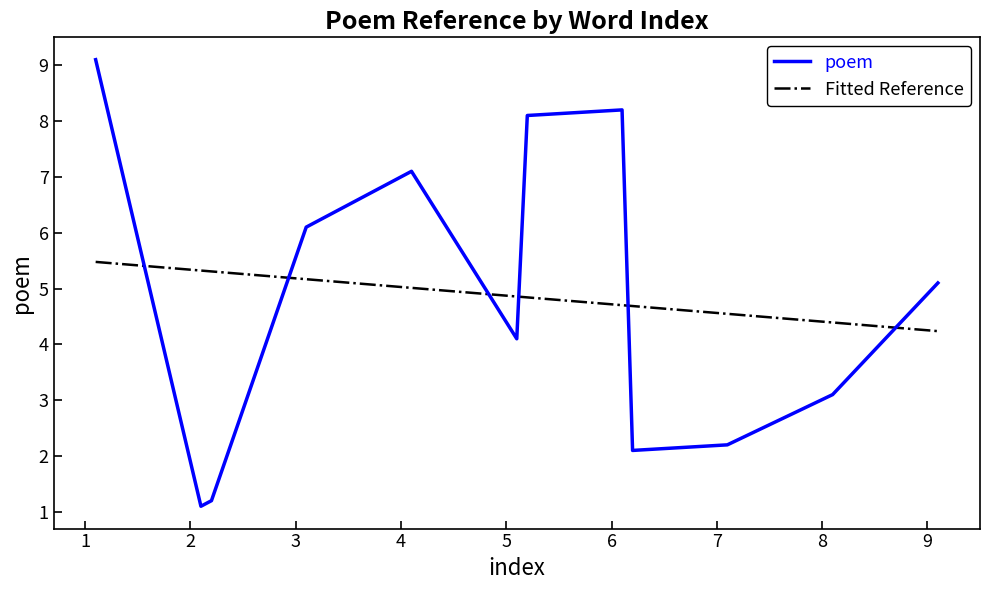

Which series ends up on top after the final intersection of poem and Fitted Reference?

poem